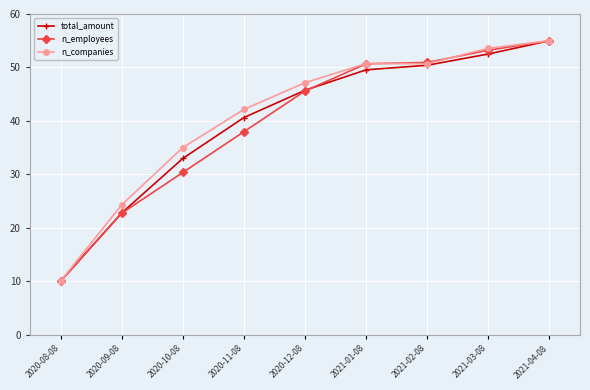

Which series changed the most between 2020-08-08 and 2020-10-08?

n_companies